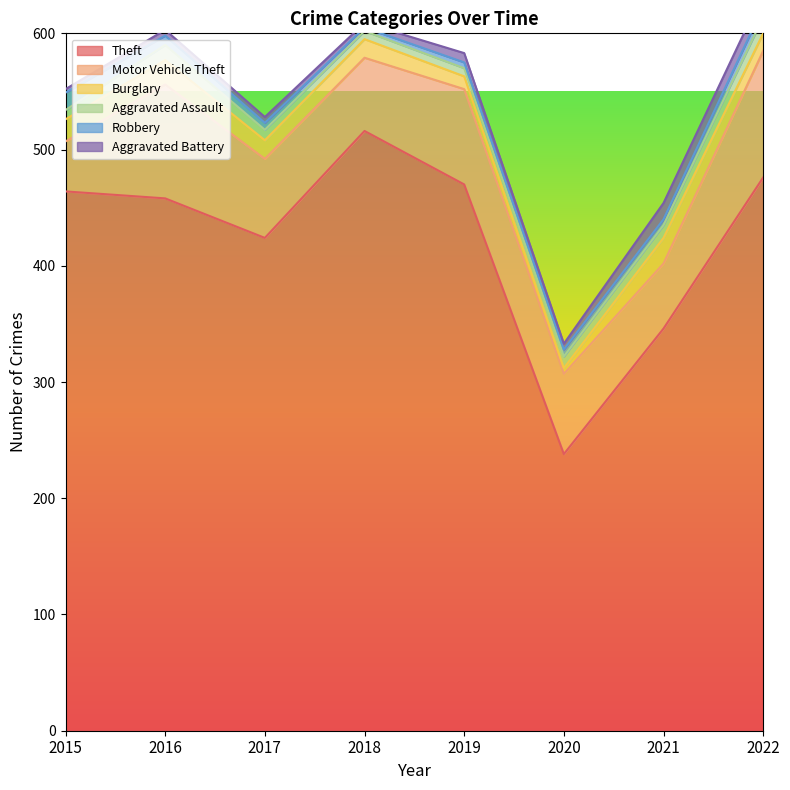

Where is Aggravated Assault nearest to the value 10?

2020